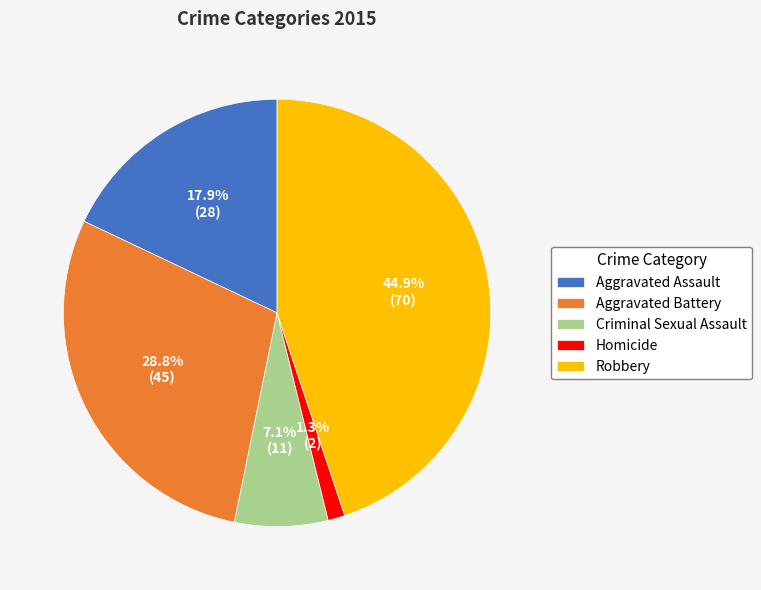

How many slices are in this pie chart?

5